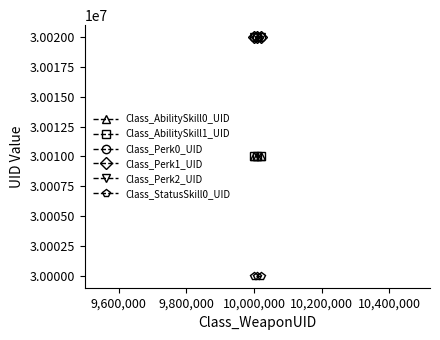

How many lines are shown in the chart?

6